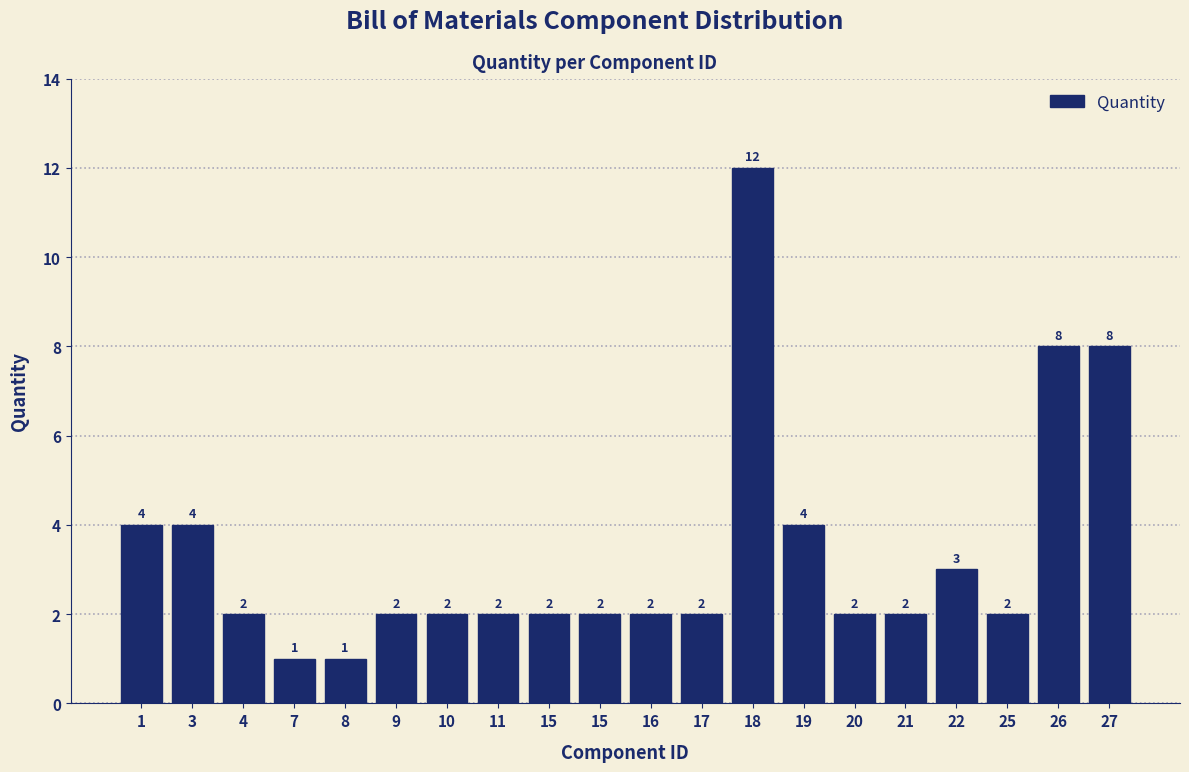

How many values are below 2?

2